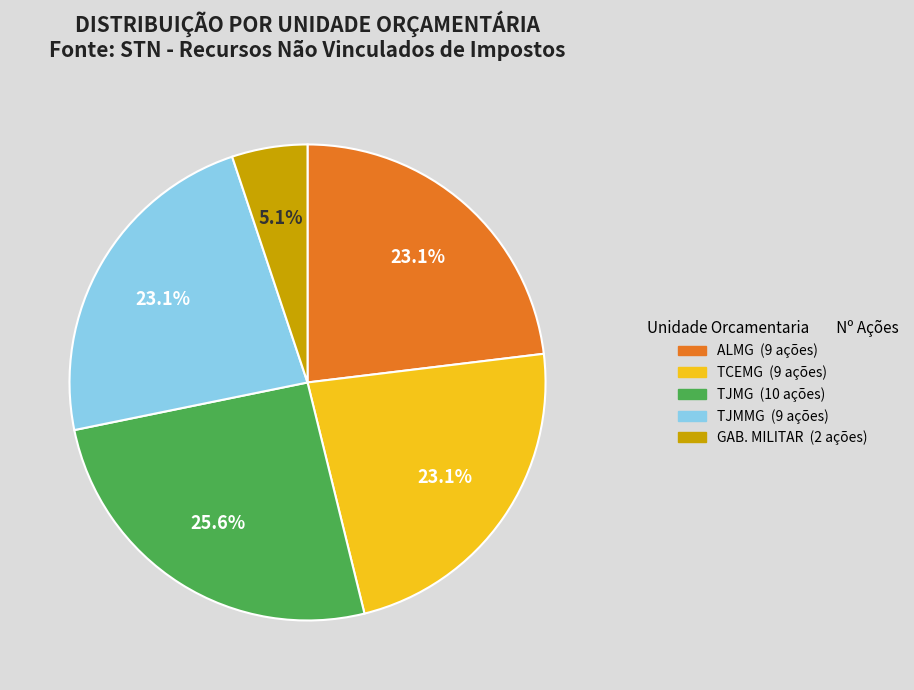

Is there any slice that represents more than half of the pie?

No